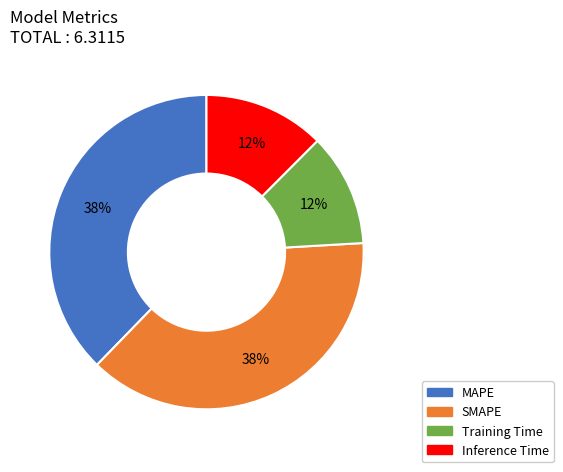

Approximately how many times larger is the value at Training Time compared to SMAPE?

0.3